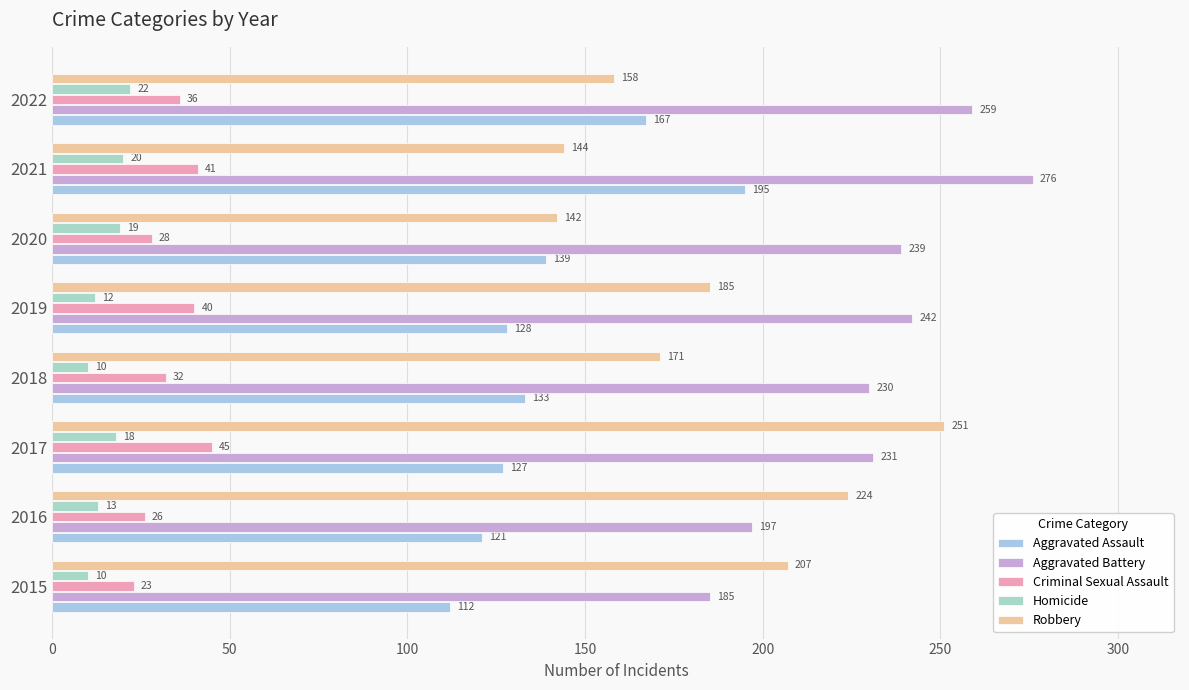

Count the number of categories in the chart.

8